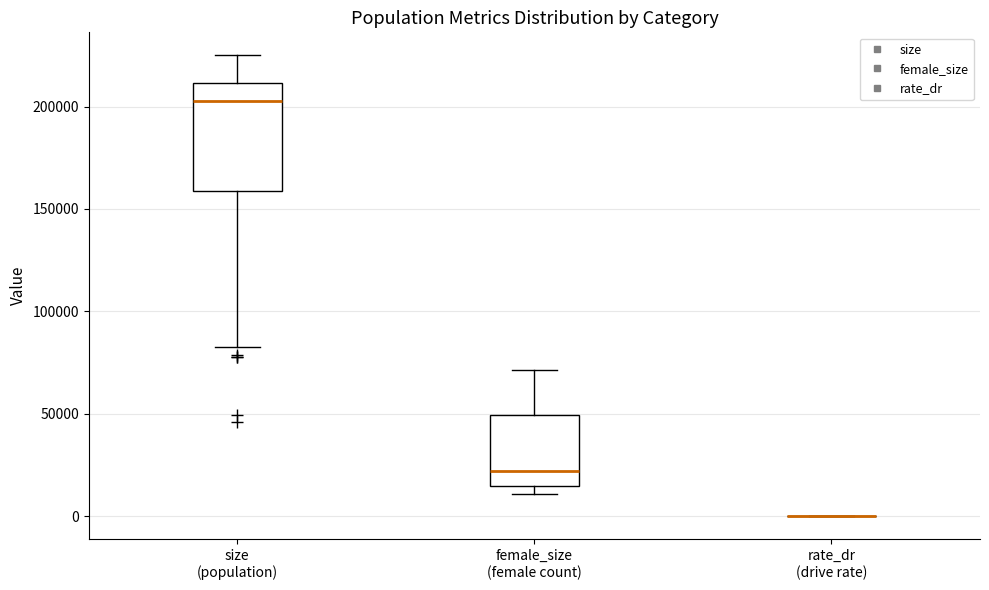

Where is the lower edge of the box for female_size (female count) on the y-axis? The values are not printed on the chart, so give them approximately, as read against the axis.

15000